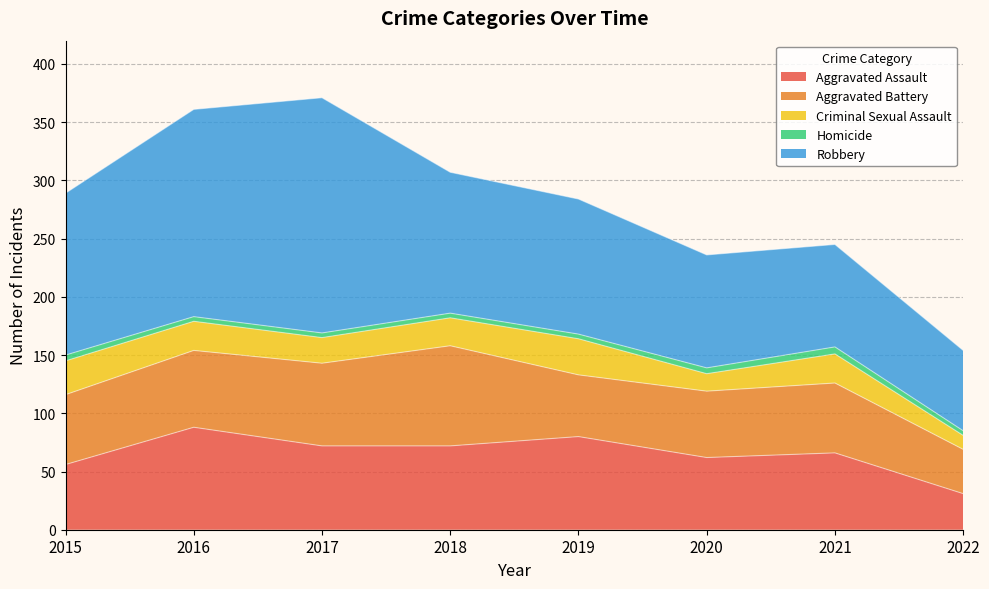

What is the average value of the Aggravated Assault series?

66